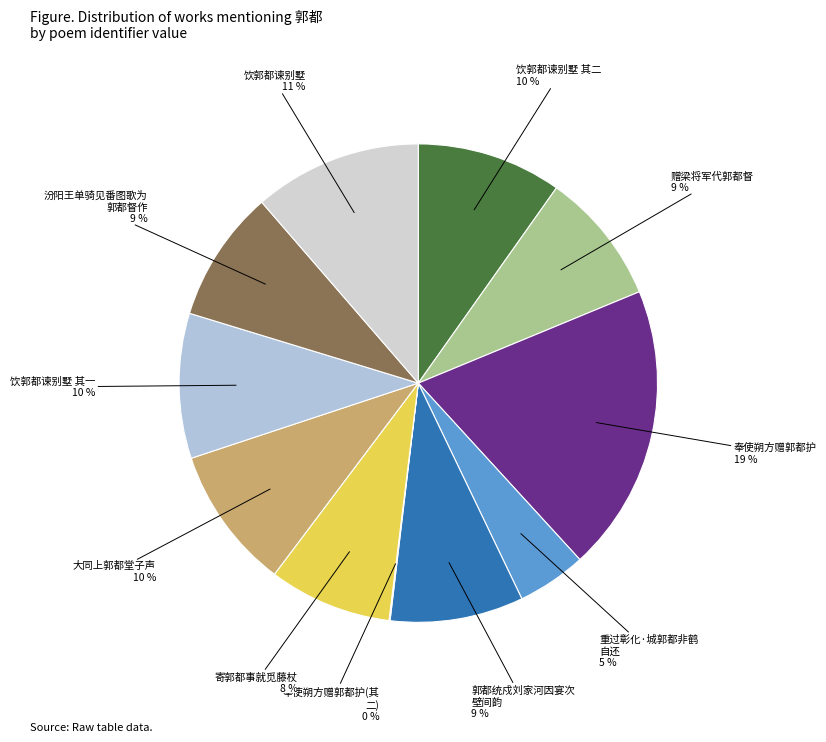

To the nearest percent, what is the average slice percentage?

9%